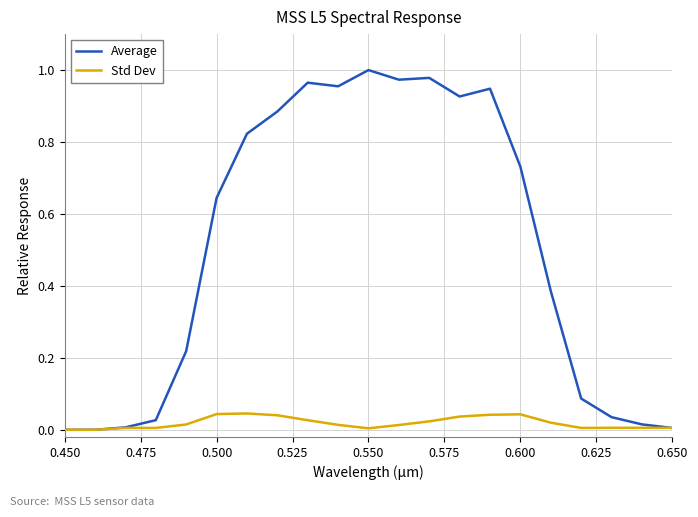

Is this an area chart (filled region under the line)?

No